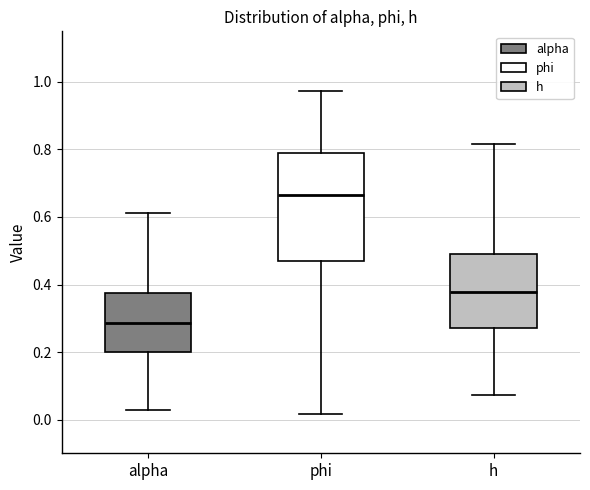

Reading left to right, read every box against the y-axis: the position of its median line, the range the box covers, and the ends of its whiskers. The values are not printed on the chart, so give them approximately, as read against the axis.

alpha: median 0.28, box 0.20 to 0.38, whiskers 0.02 to 0.62
phi: median 0.66, box 0.46 to 0.78, whiskers 0.02 to 0.98
h: median 0.38, box 0.28 to 0.50, whiskers 0.08 to 0.82